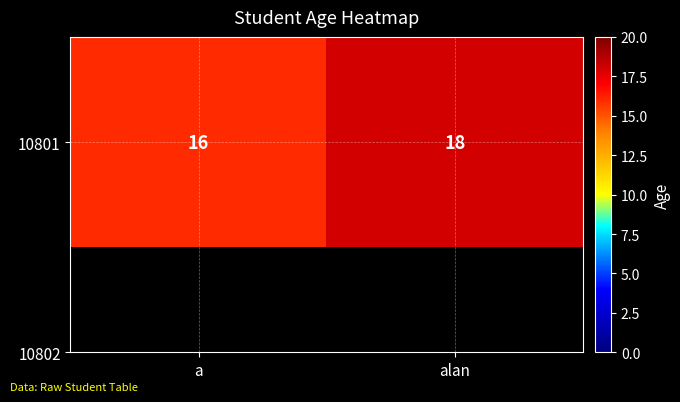

What is the sum of all values?

34